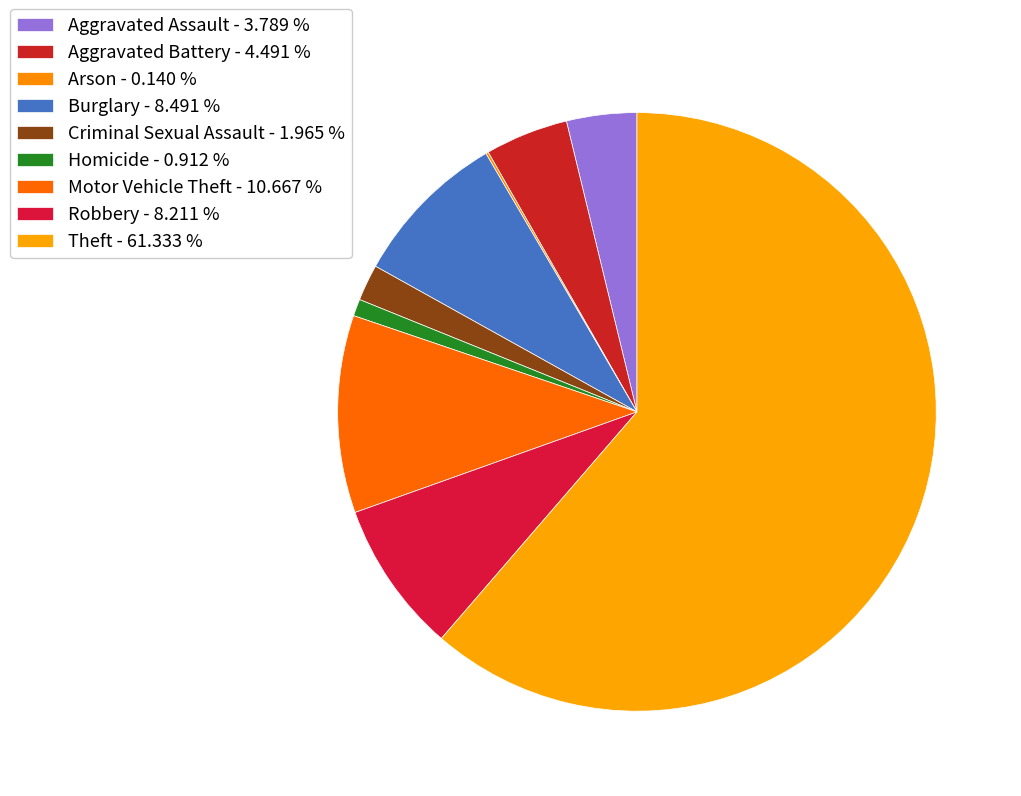

Which category has the biggest portion of the pie?

Theft